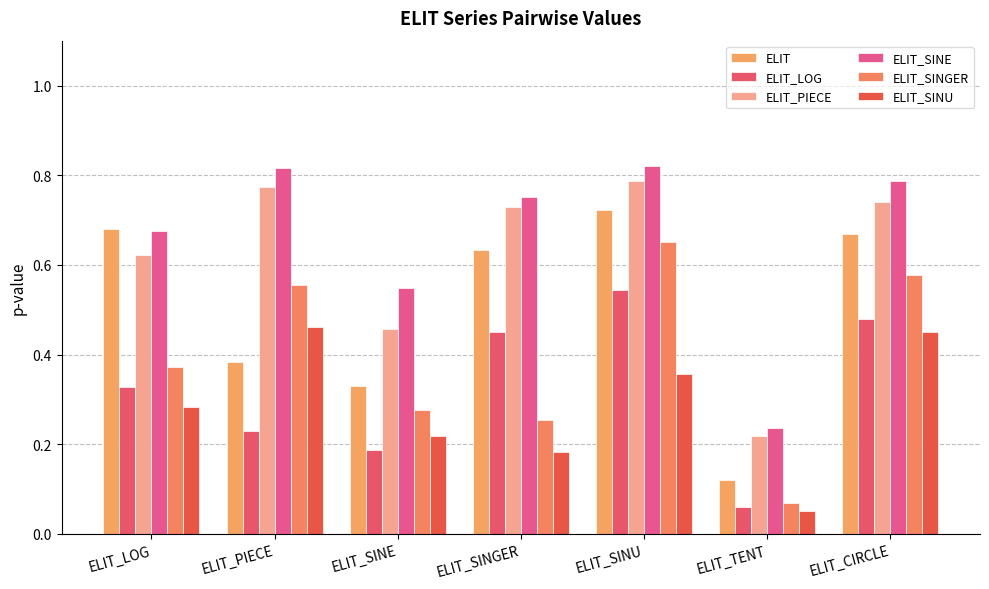

What is the minimum value shown in the chart?

0.1